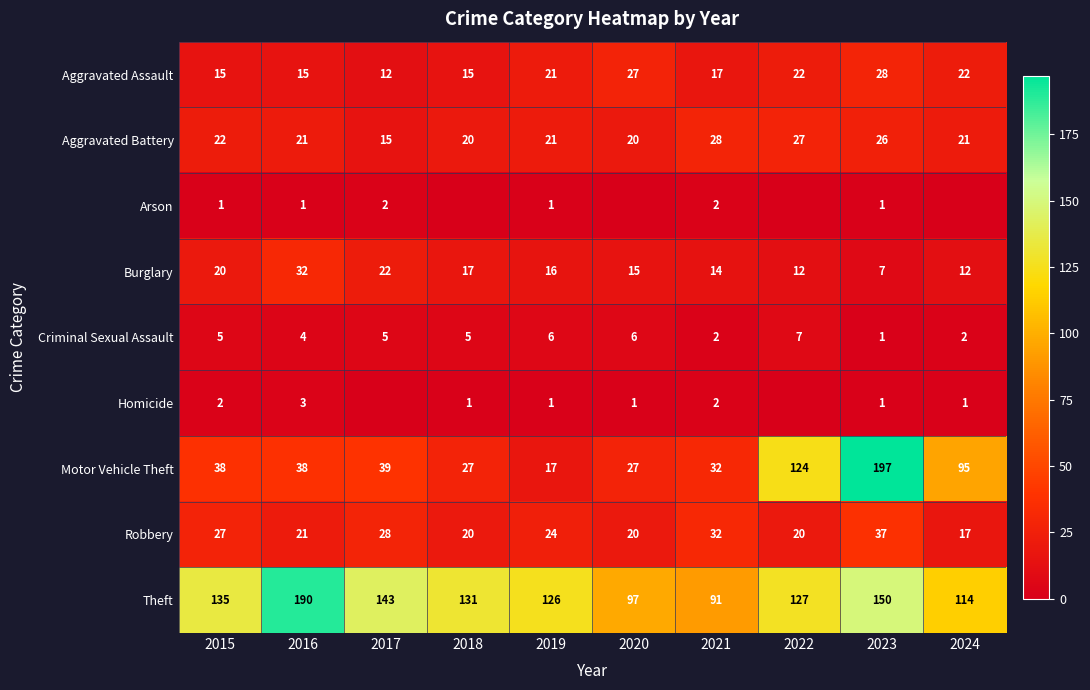

The Robbery series shows 28 at 2017. True or false?

True